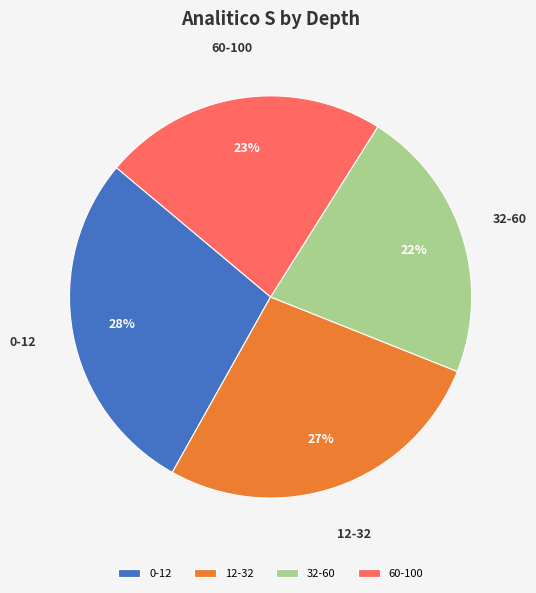

To the nearest percent, what is the combined percentage of 60-100 and 0-12?

51%